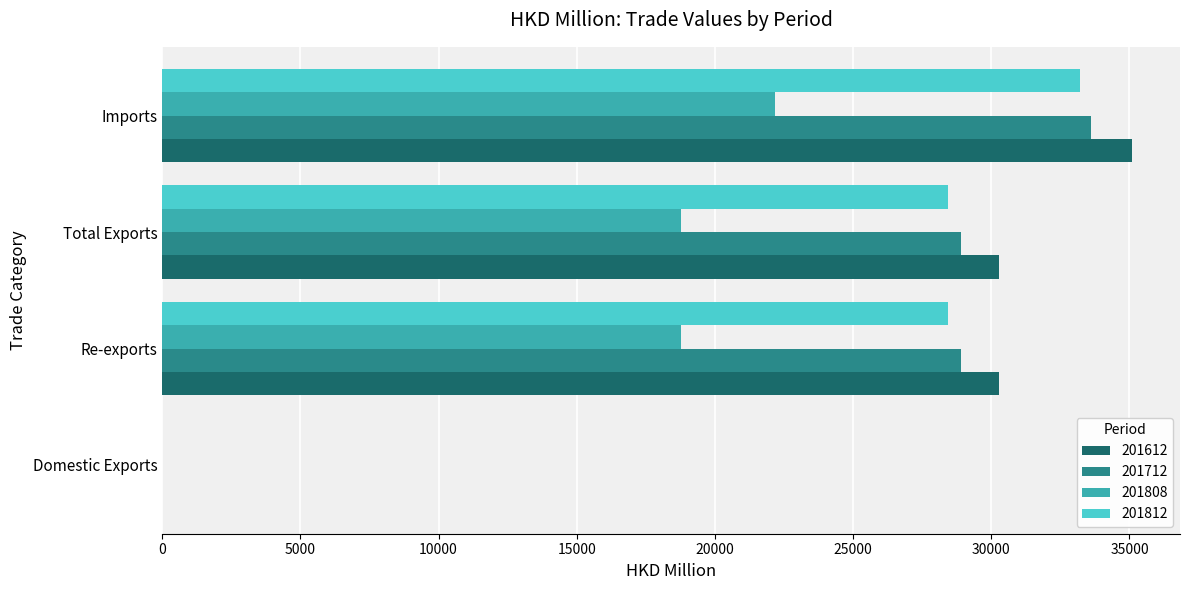

Which series has the largest total across all categories?

201612